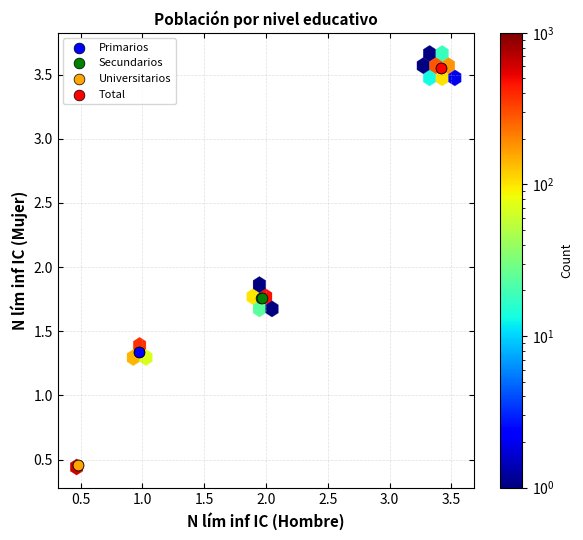

Which series contains the lowest Y value?

Universitarios